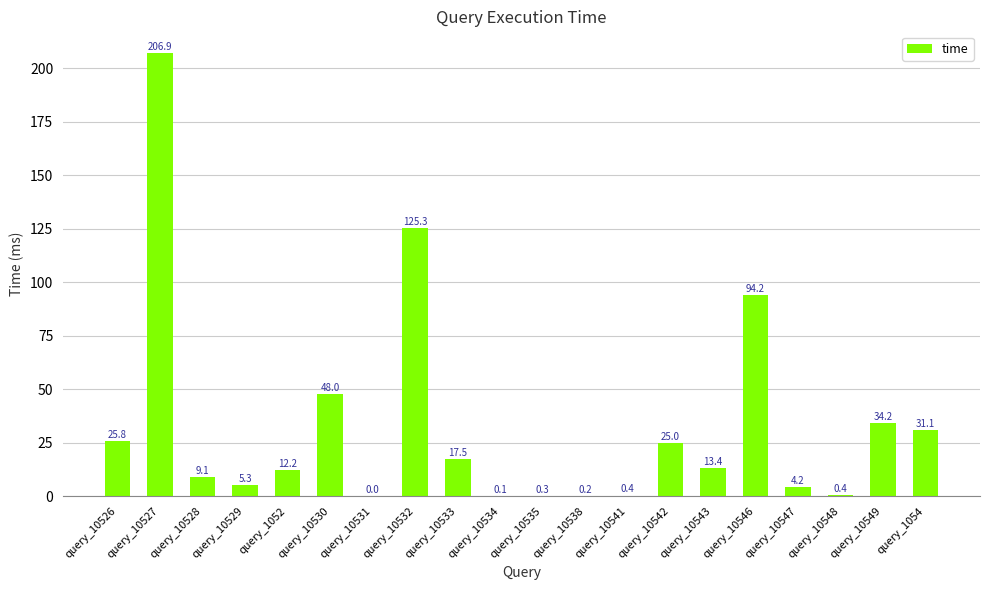

Is it true that the value at query_10533 is 17.5?

True